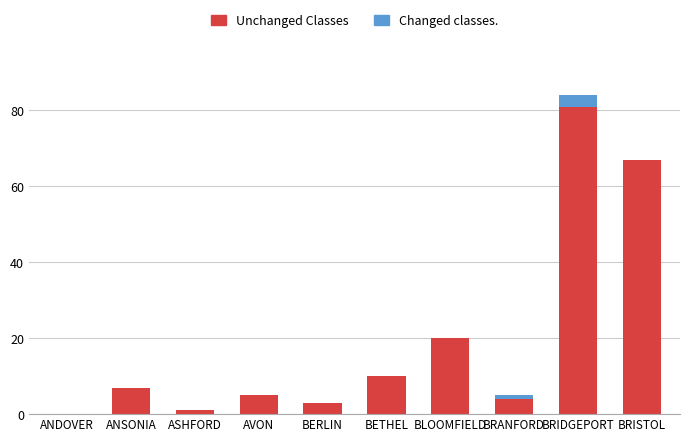

What is the total value across all series at BERLIN?

3